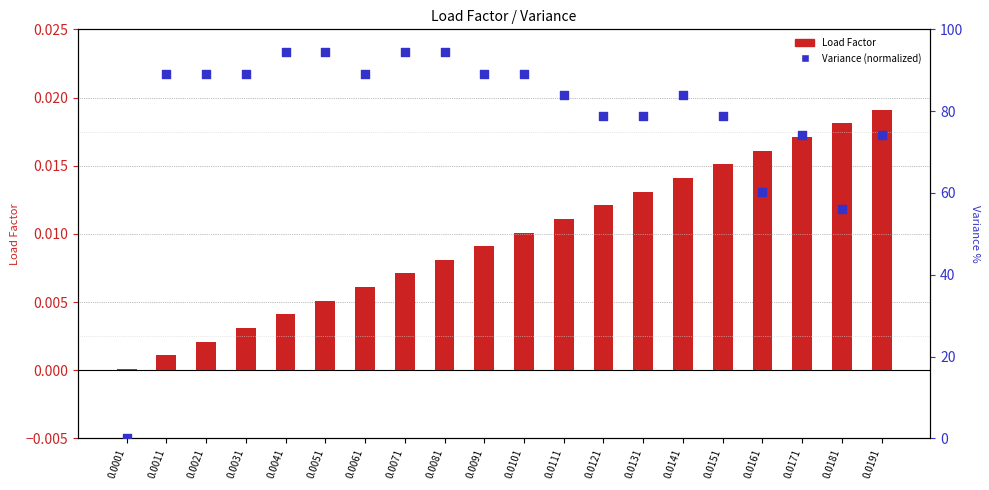

Which series has the largest total across all categories?

Variance (normalized)